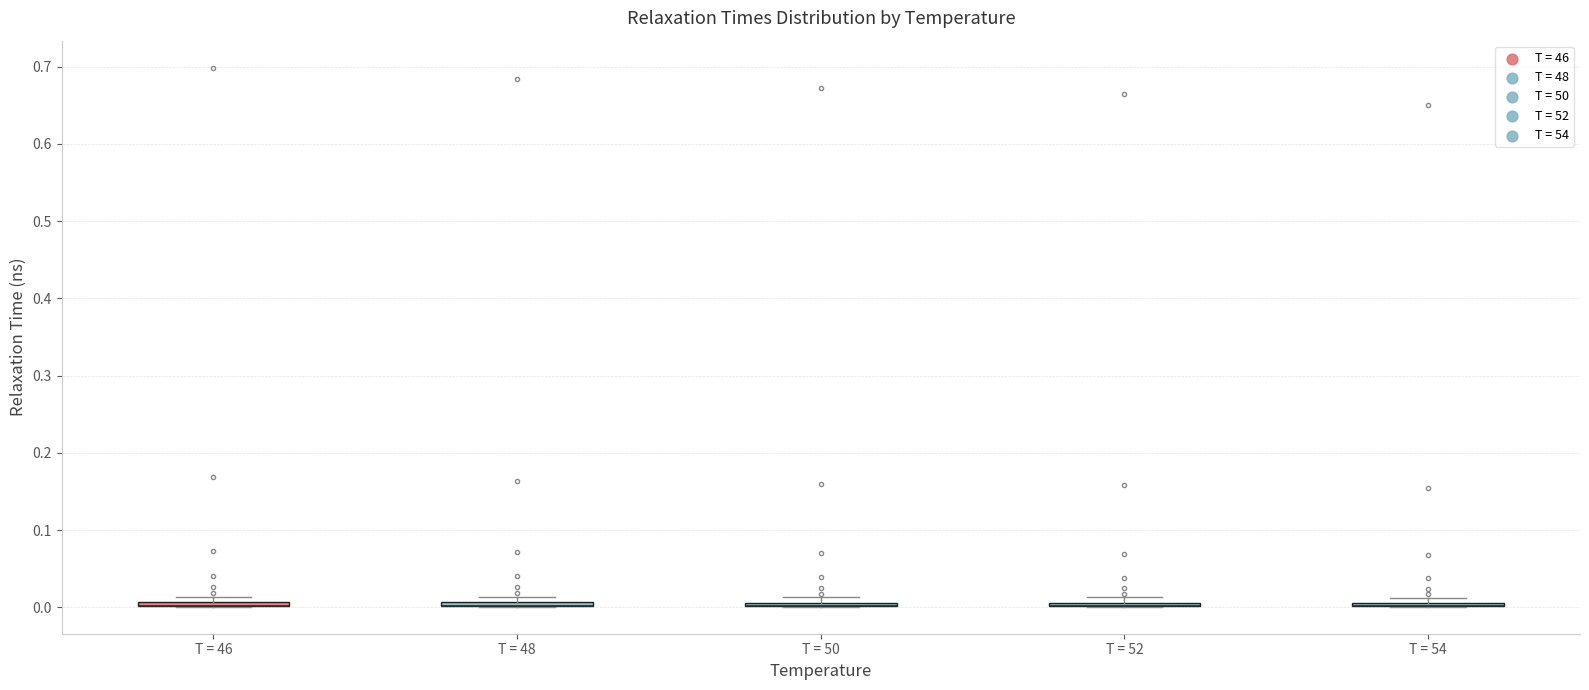

Where is the upper edge of the box for T = 52 on the y-axis? The values are not printed on the chart, so give them approximately, as read against the axis.

0.01